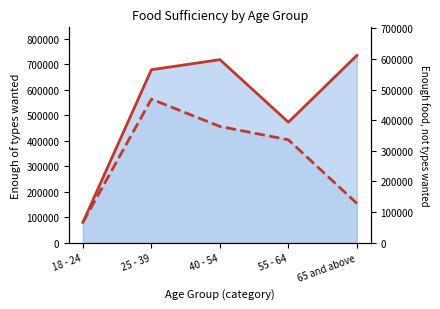

True or false: Enough of the types of food wanted (line) and Enough food, not always types (line) cross at least once.

False